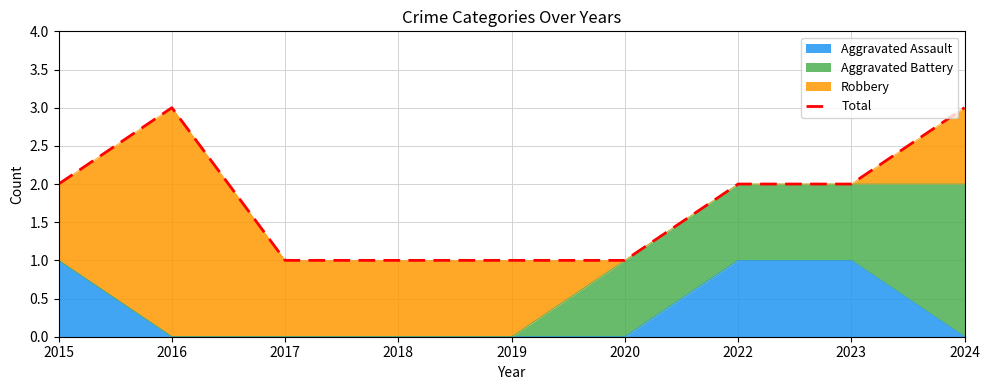

True or false: there are more than 0 points higher than both neighbors.

True